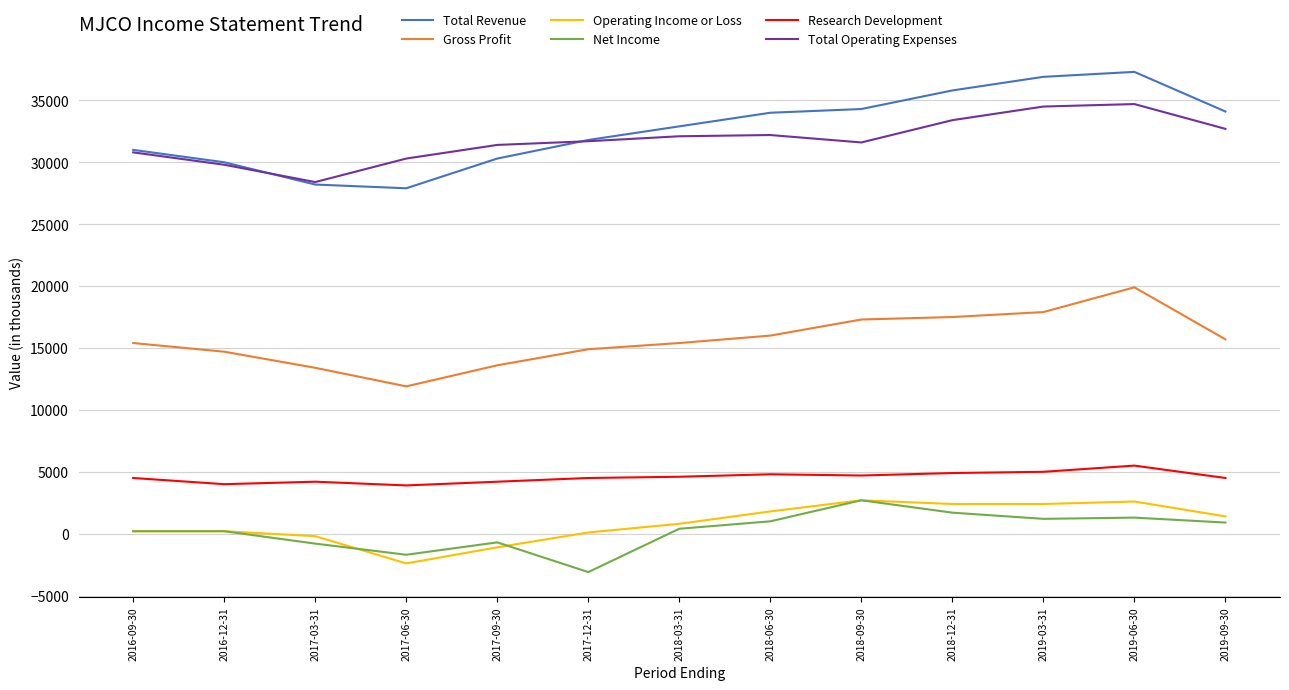

Which label corresponds to the smallest value in the chart?

2017-12-31